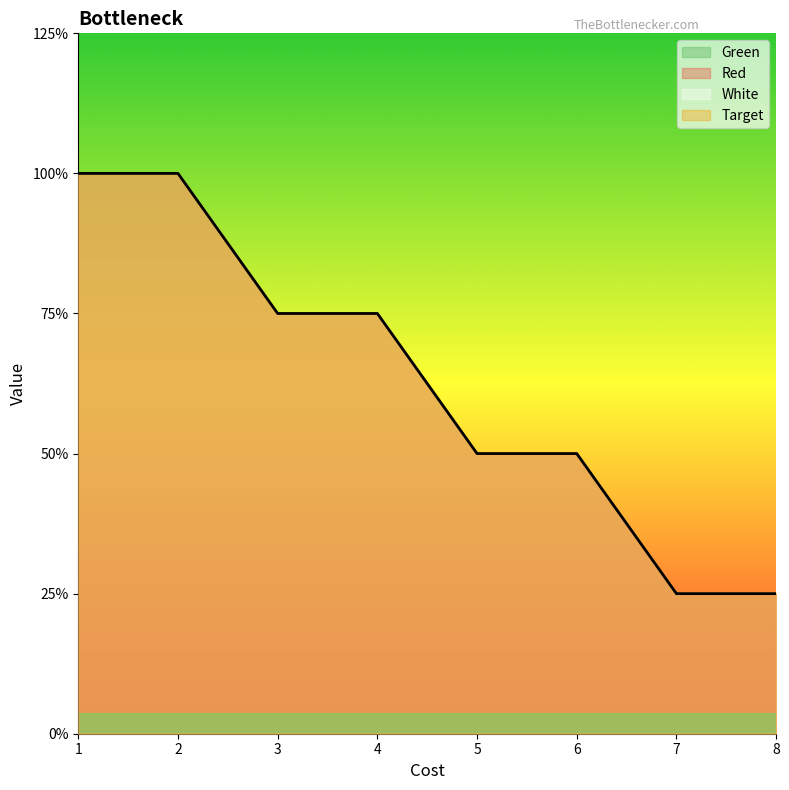

How many Target values are between 2 and 4?

6